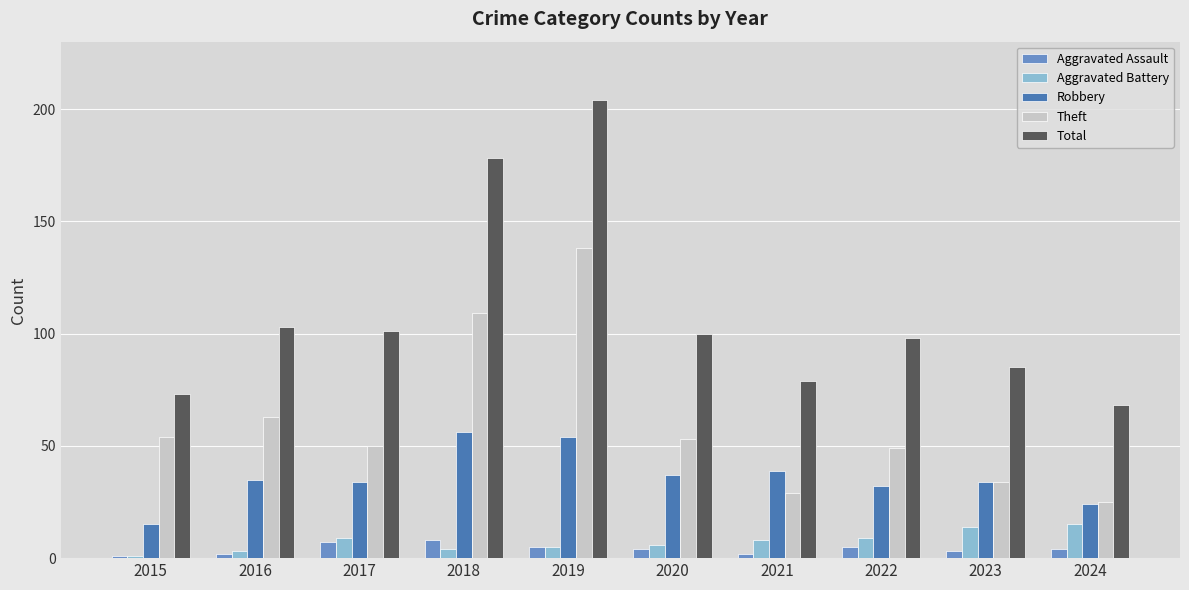

List the series in order of their peak value, highest first.

Total, Theft, Robbery, Aggravated Battery, Aggravated Assault